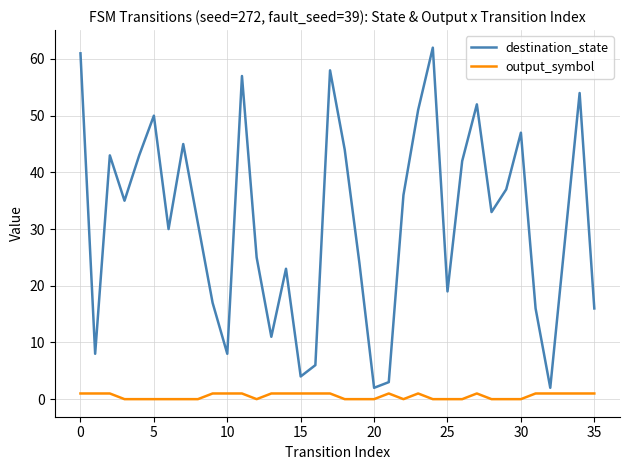

Which series has the largest total across all categories?

destination_state